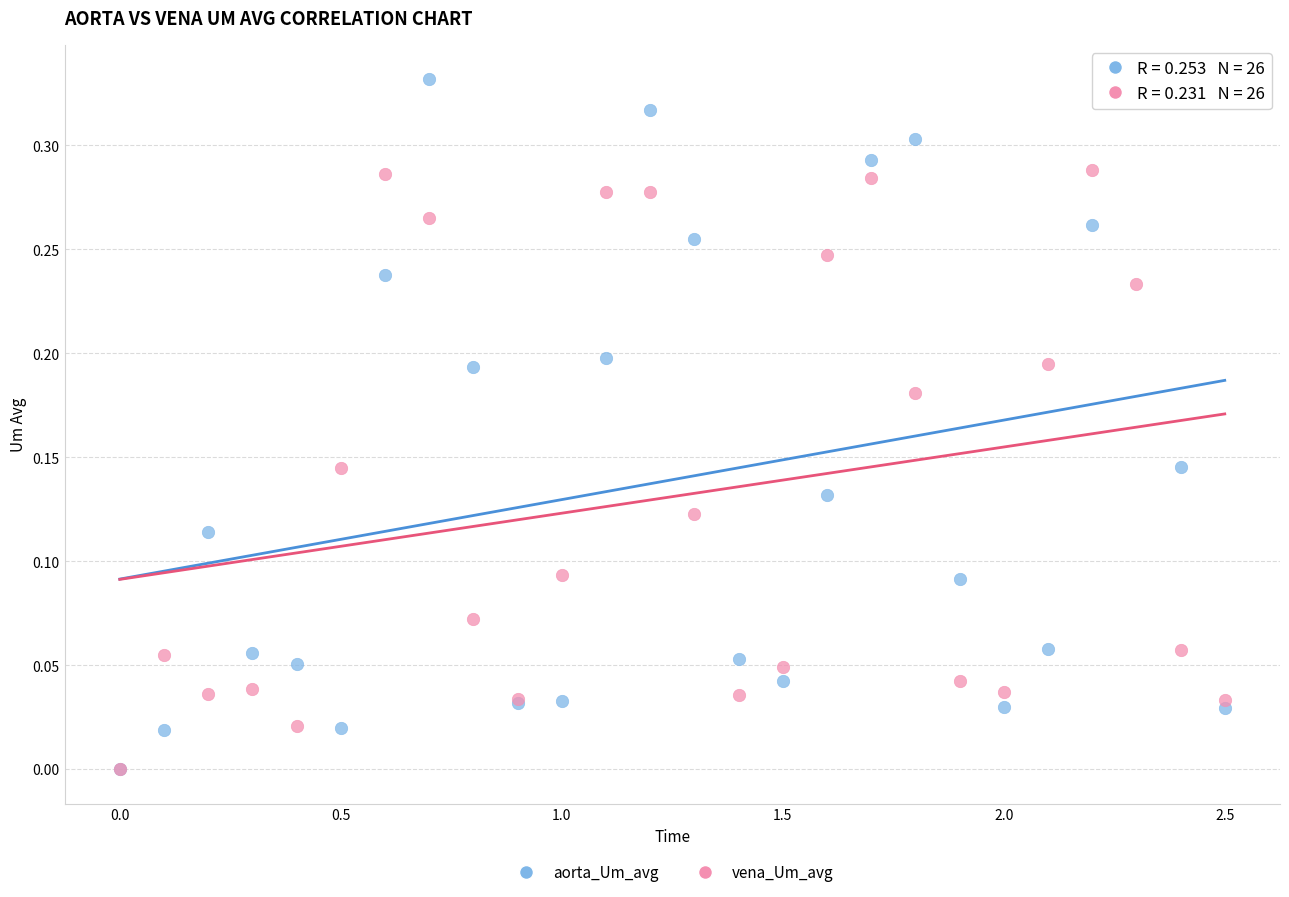

Which series reaches the maximum Y coordinate?

aorta_Um_avg